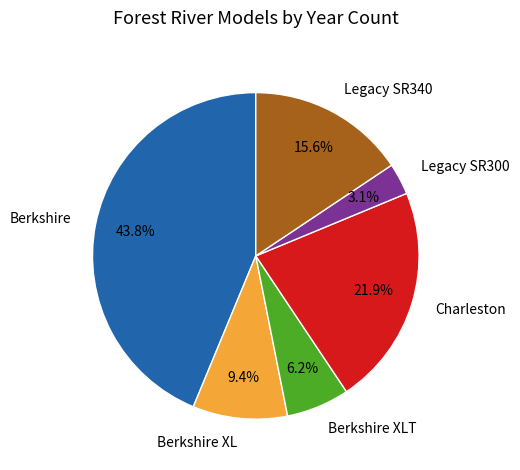

To the nearest percent, what is the average slice percentage?

17%